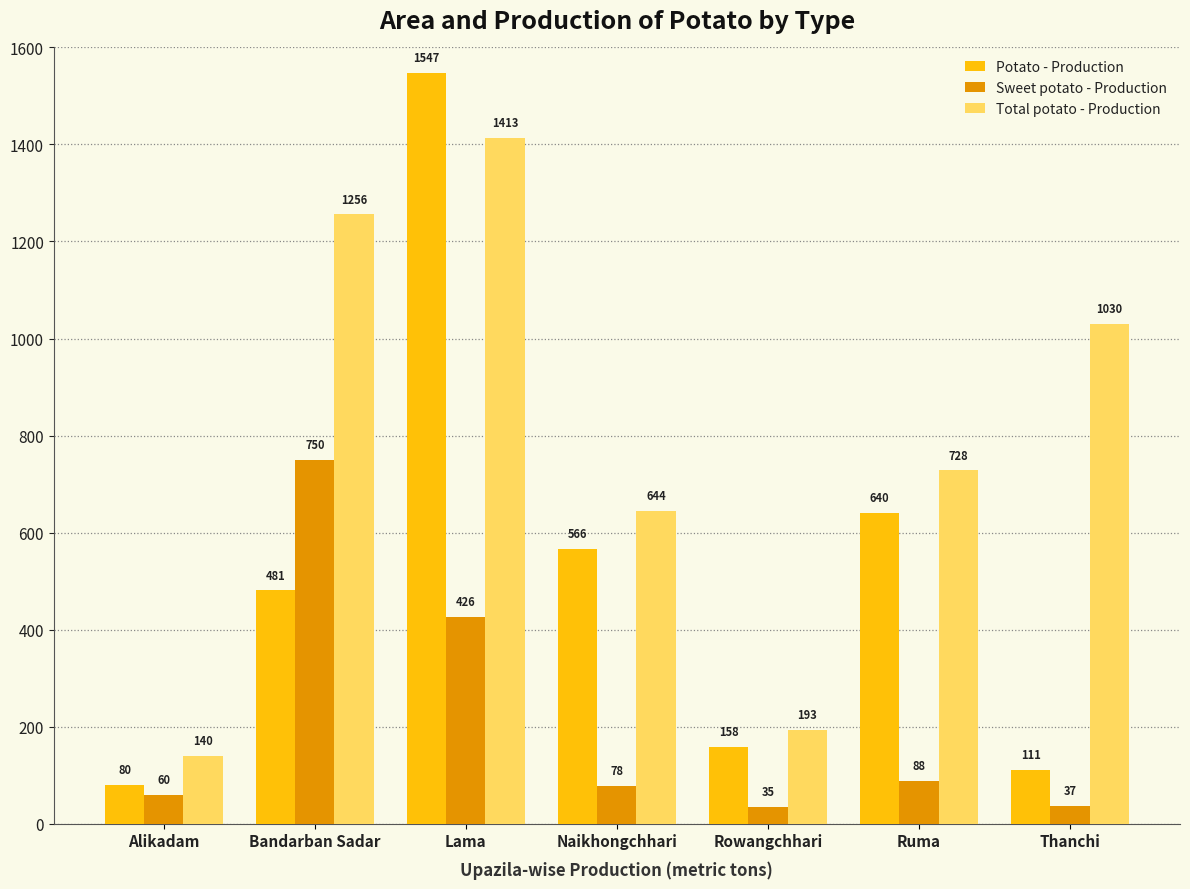

Which series has the largest range (max minus min)?

Potato - Production